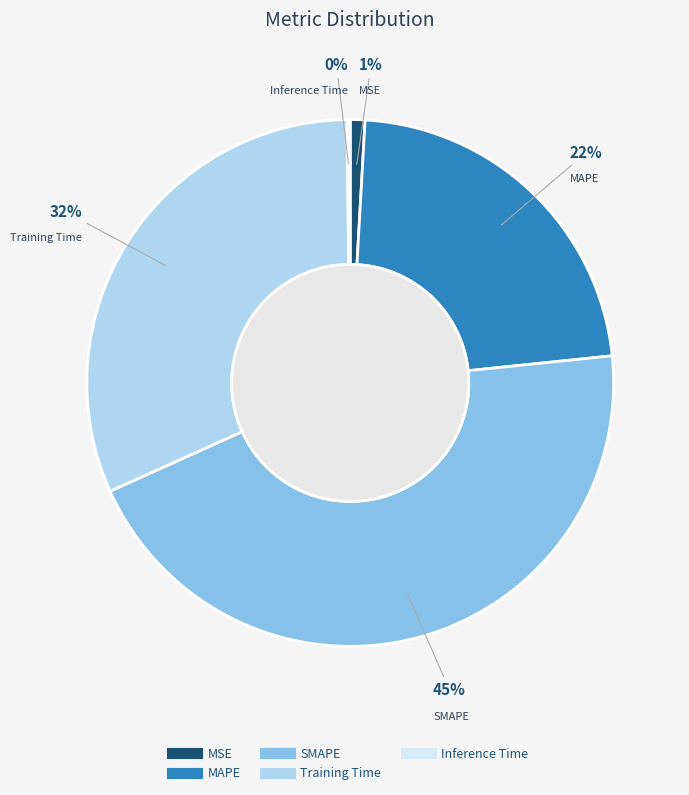

What percentage is the Training Time slice, to the nearest percent?

32%